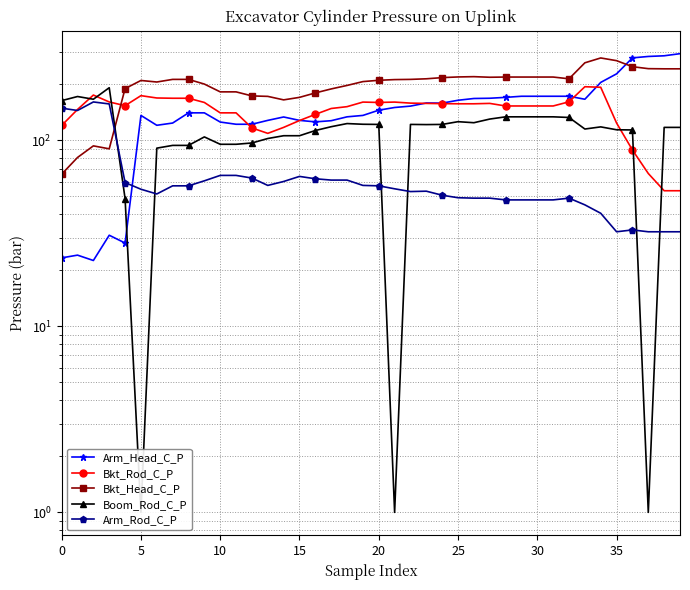

What is the average value of the Arm_Rod_C_P series?

61.8